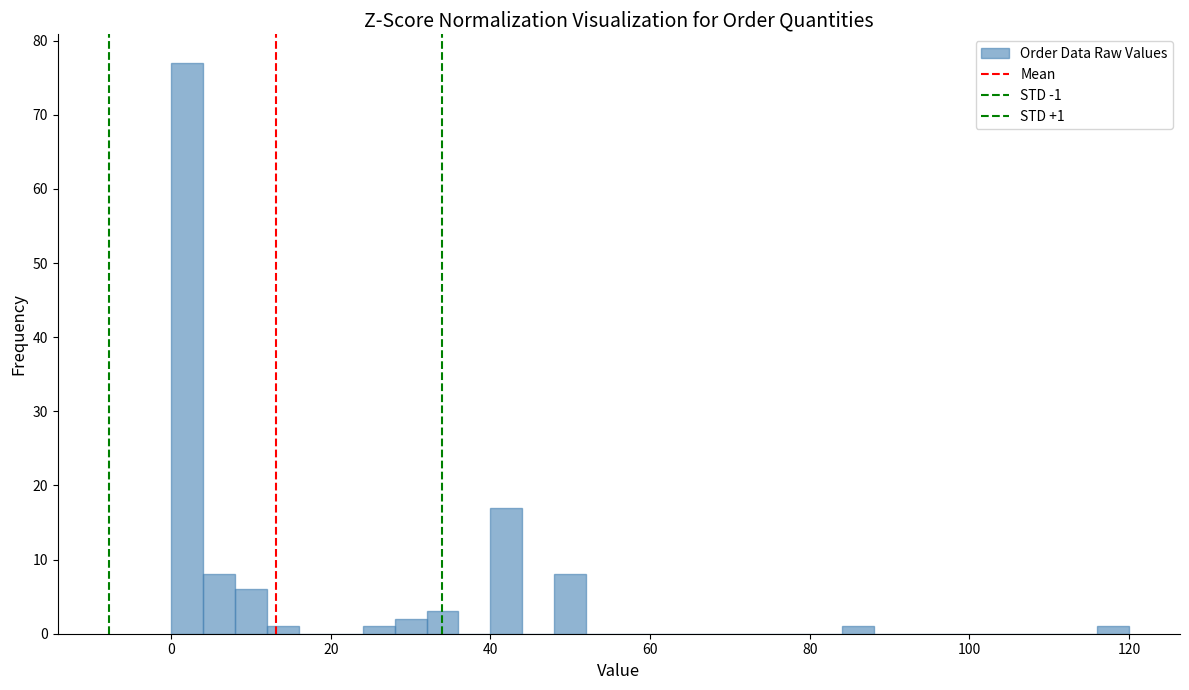

Around what value on the x-axis is the tallest bar? Give the approximate position of its centre, as read against the axis.

2